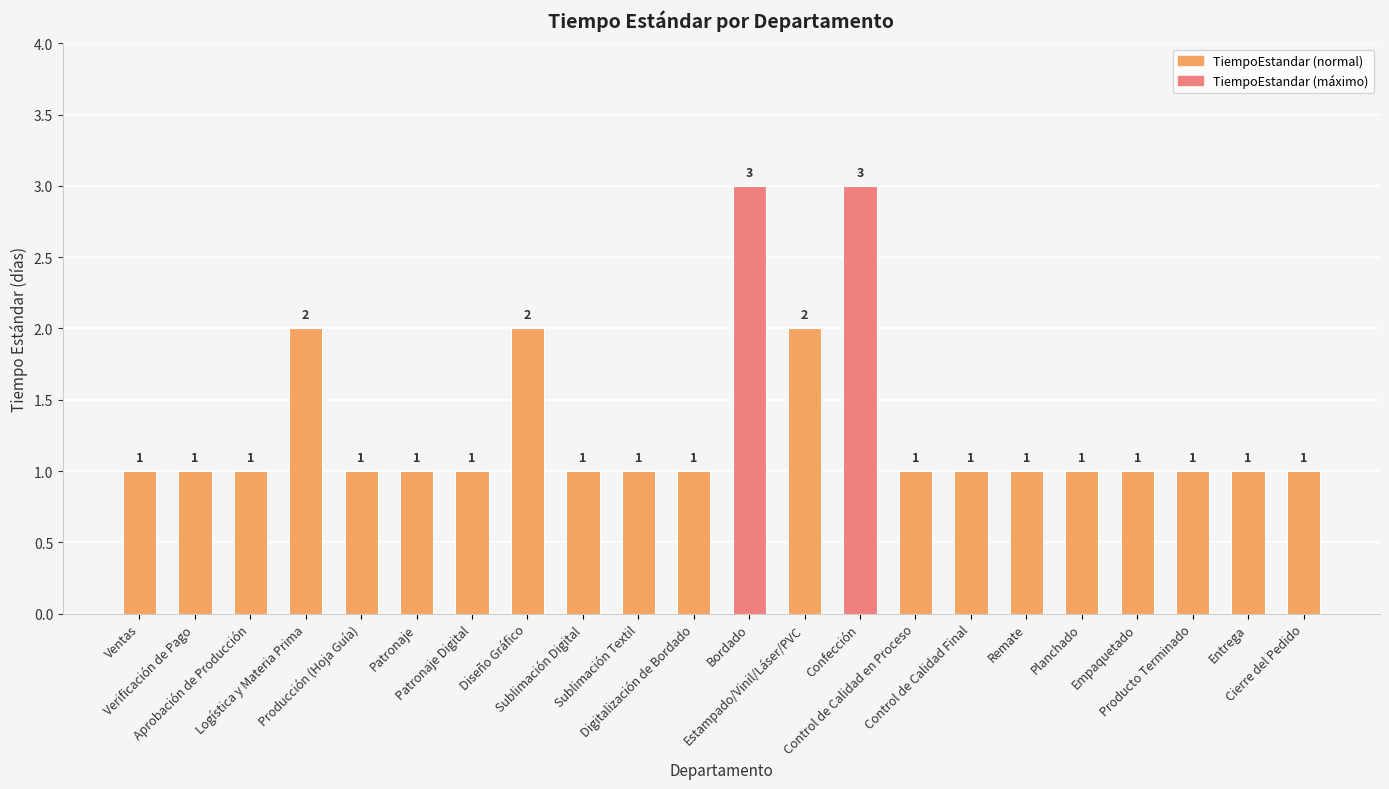

Count the values in the range 1 to 2.

20